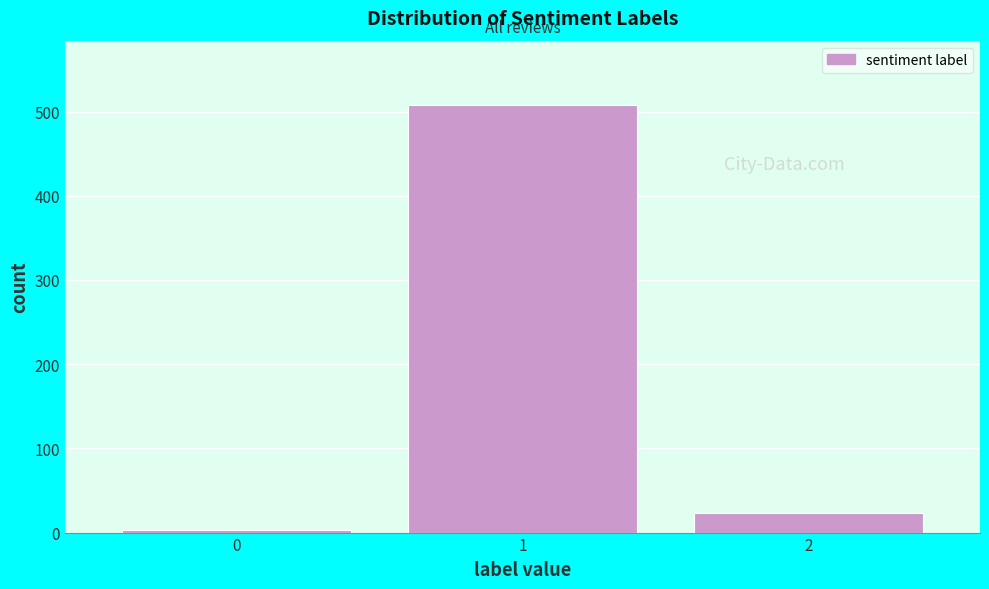

Reading left to right, transcribe this chart: for each bar, give the range it covers on the x-axis and its height. The values are not printed on the chart, so give them approximately, as read against the axis.

-0.5 to 0.5: under 10
0.5 to 1.5: 510
1.5 to 2.5: 20